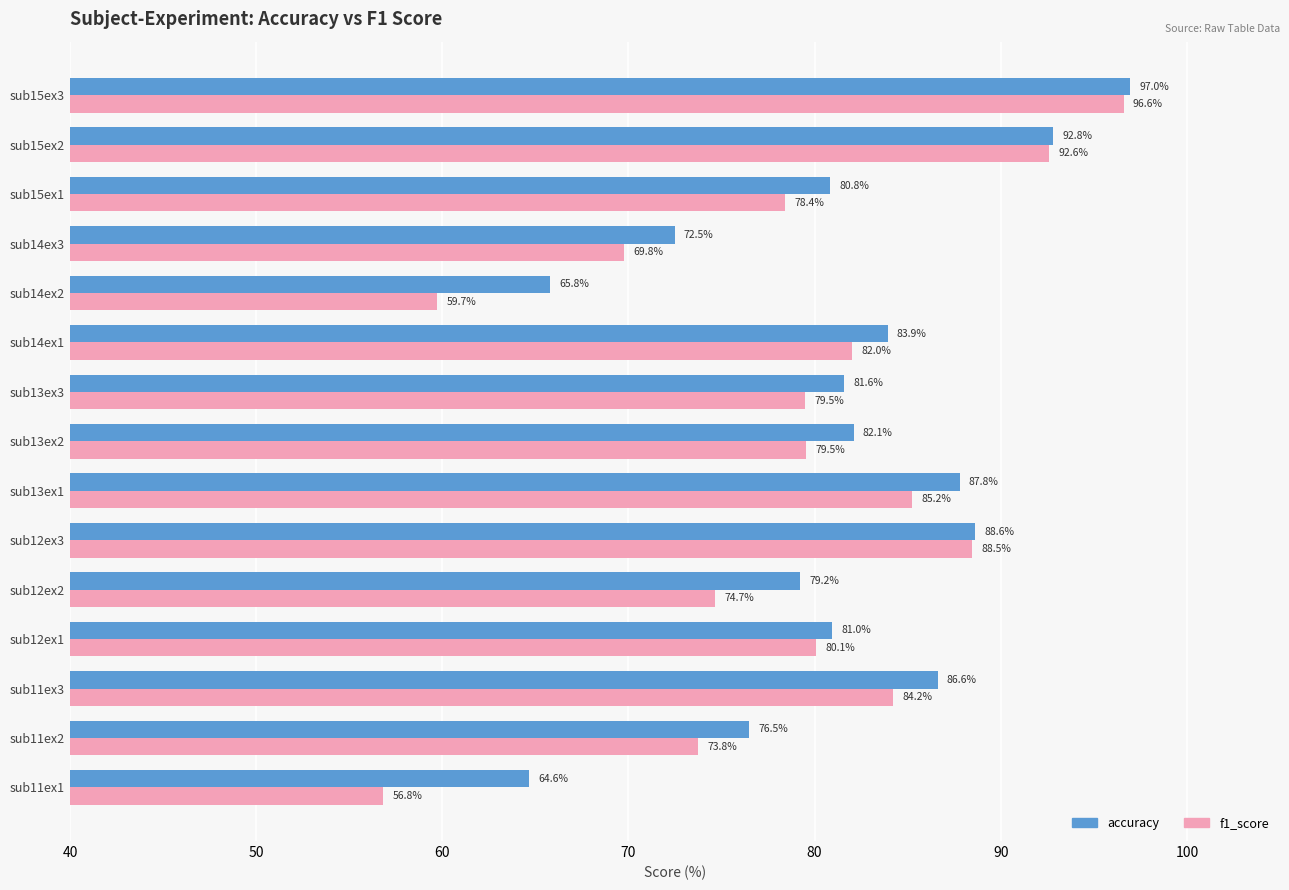

Which series has the largest range (max minus min)?

f1_score